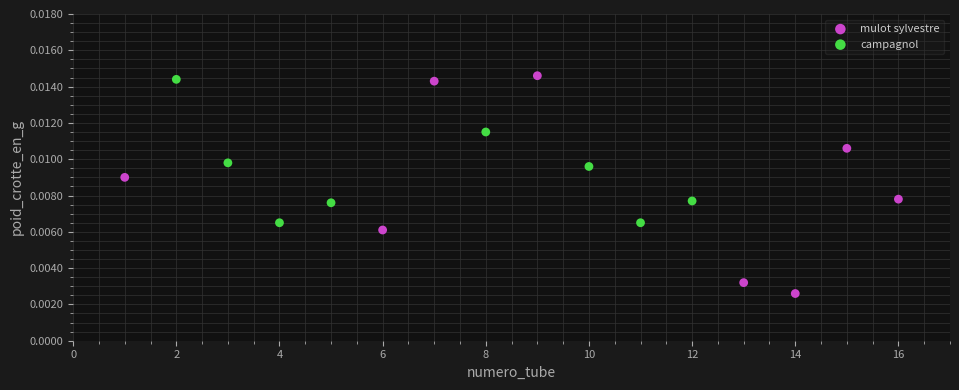

Which series has the largest Y range (max minus min)?

mulot sylvestre